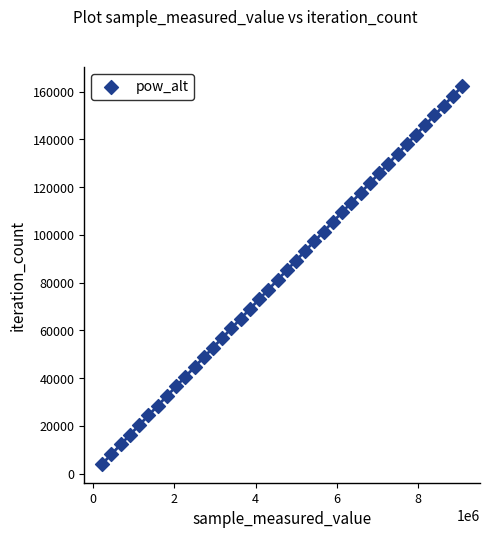

What is the range of X values (max minus min)?

8853936